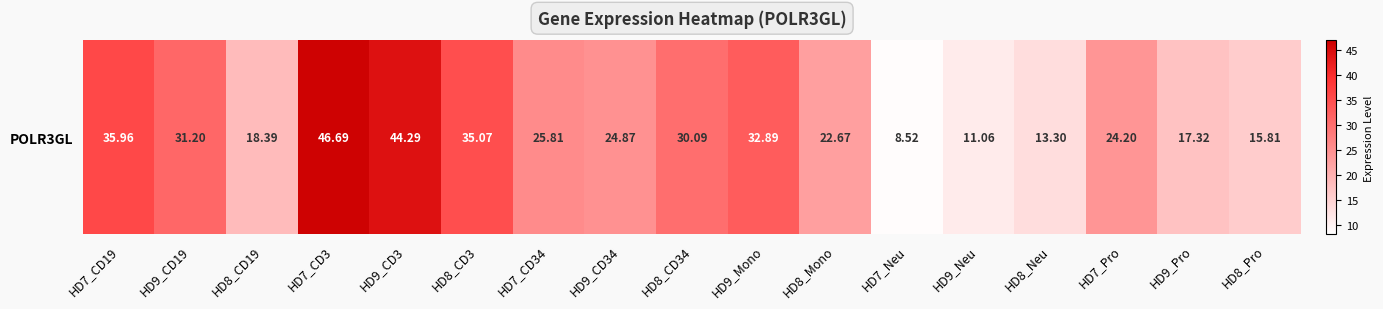

The value at HD8_CD34 is 30.1. True or false?

True